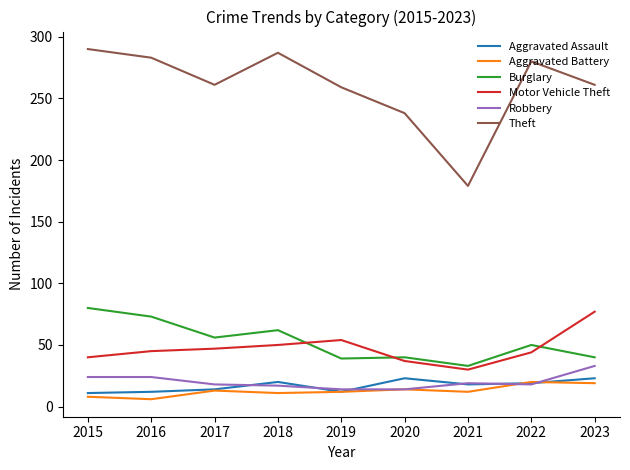

Does the chart have visible grid lines?

No